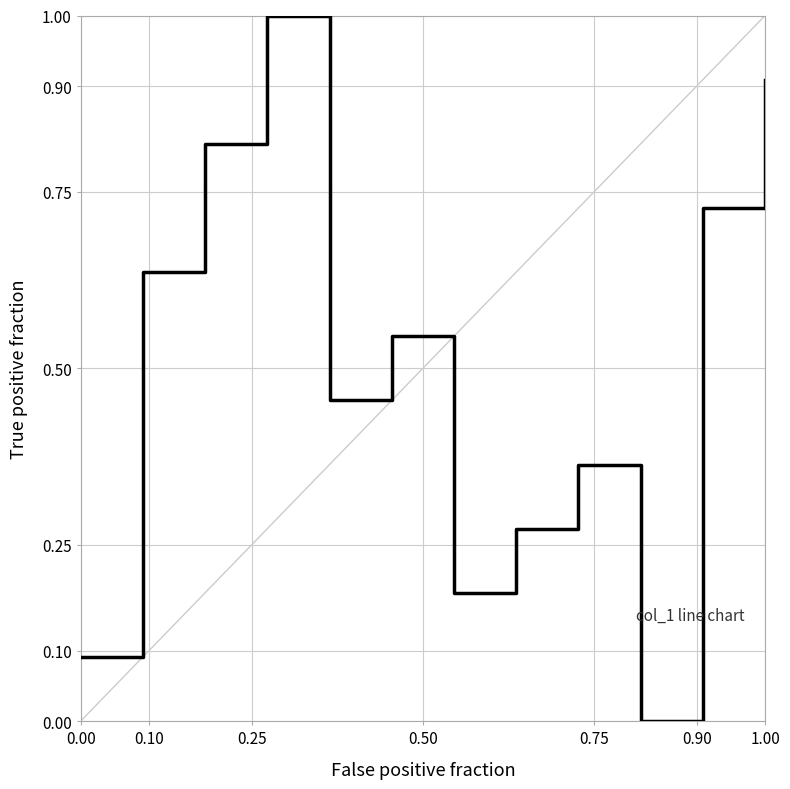

Count the number of categories in the chart.

12